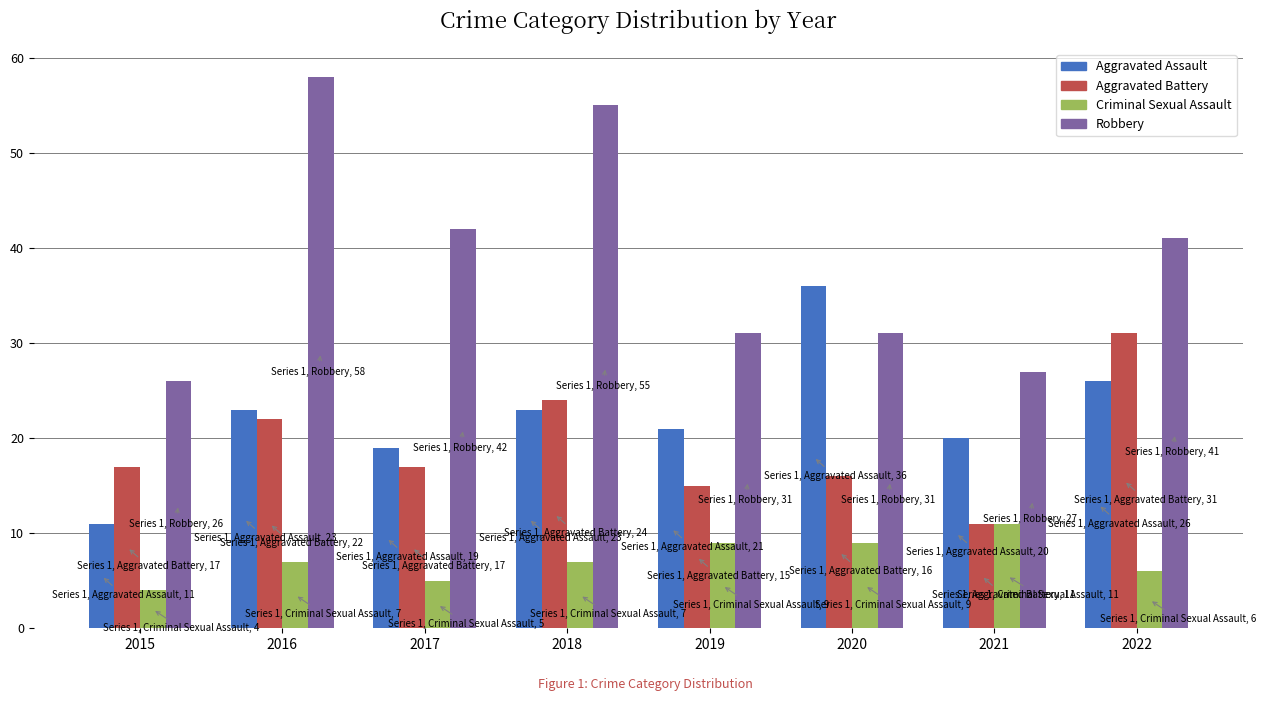

What is the difference between the maximum and minimum values in the Aggravated Assault series?

25